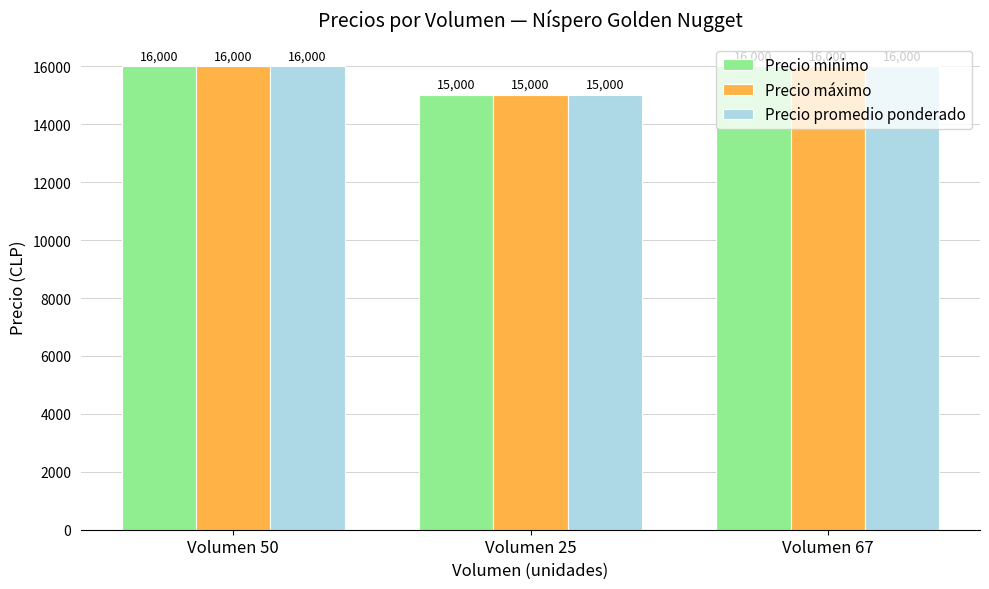

Is it true that Precio máximo equals 16000 at Volumen 67?

True